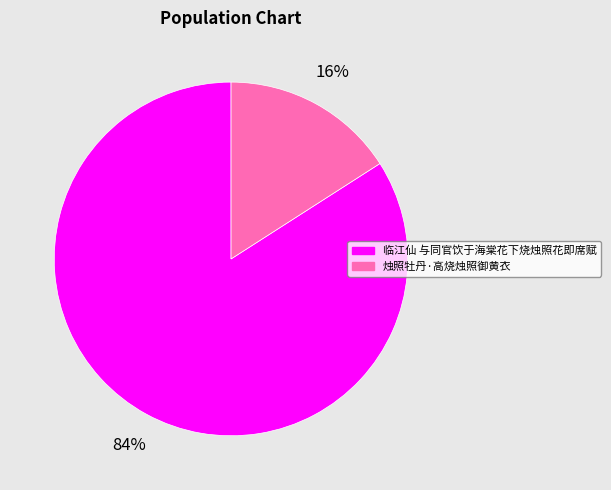

Which slice is the largest?

临江仙 与同官饮于海棠花下烧烛照花即席赋